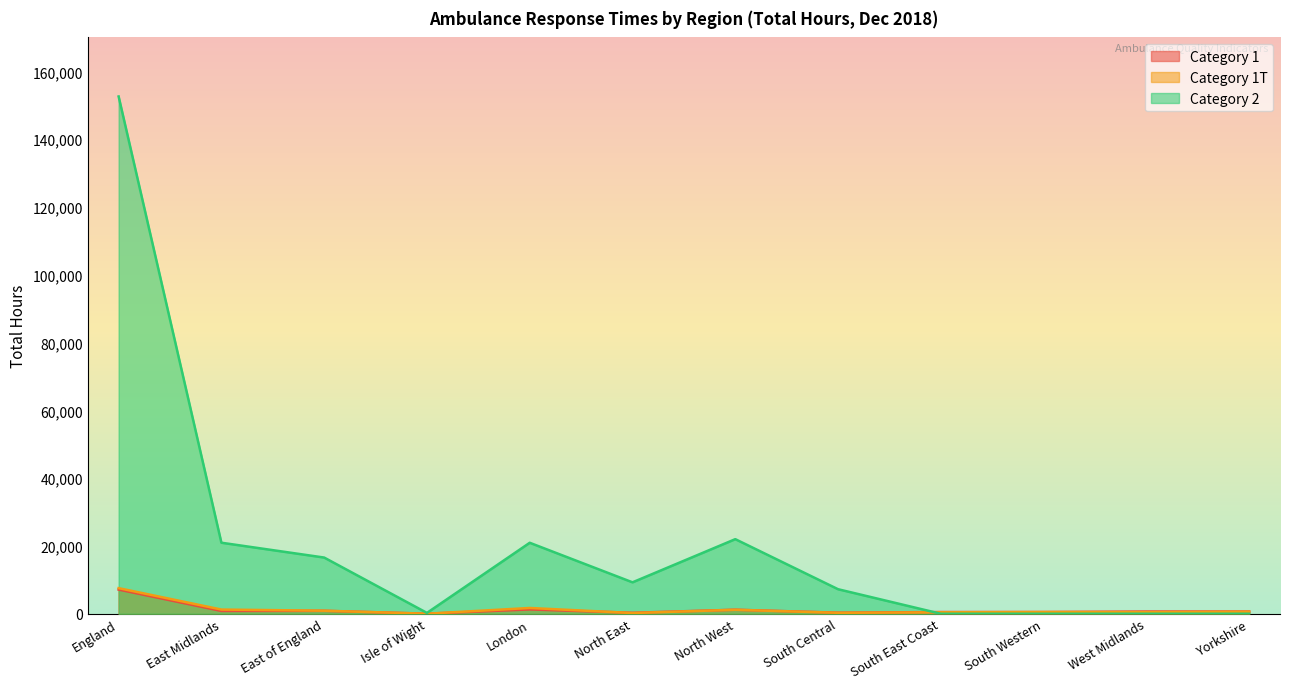

Does the chart display data point markers on the line(s)?

No